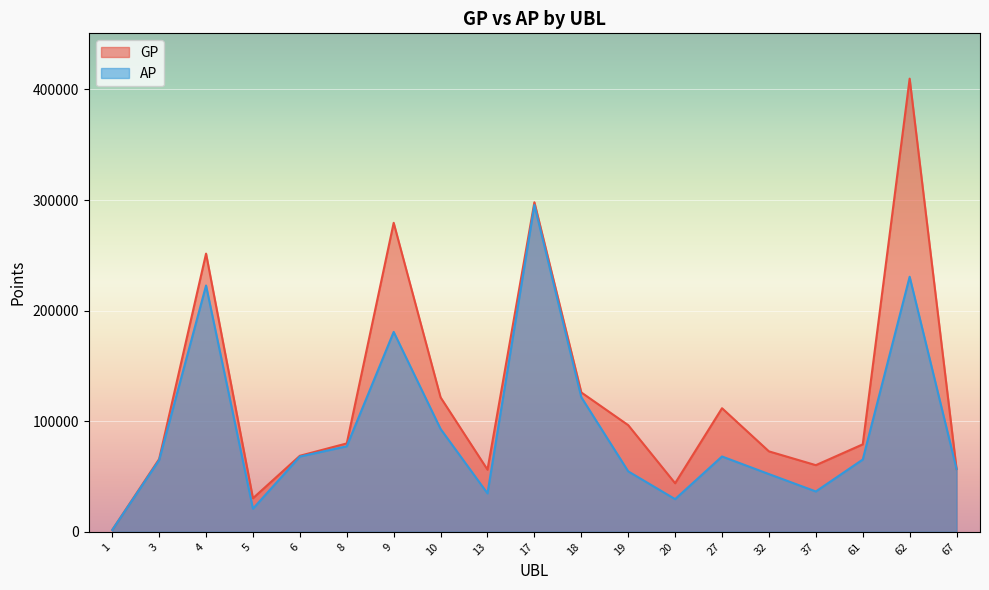

Which series has the largest total across all categories?

GP